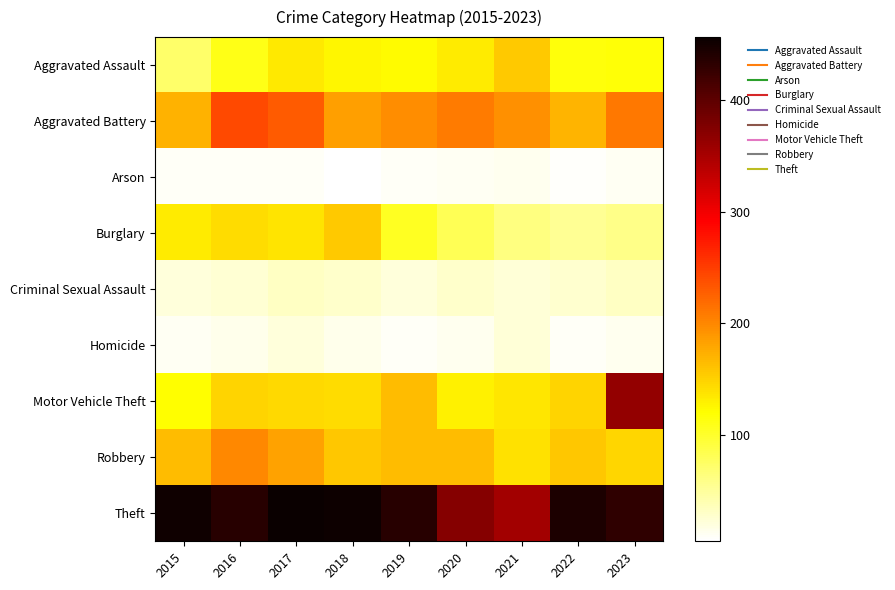

At which category is the sum across all series the highest?

2023